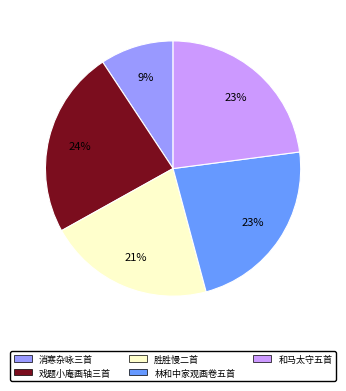

To the nearest percent, what portion does 和马太守五首 represent?

23%